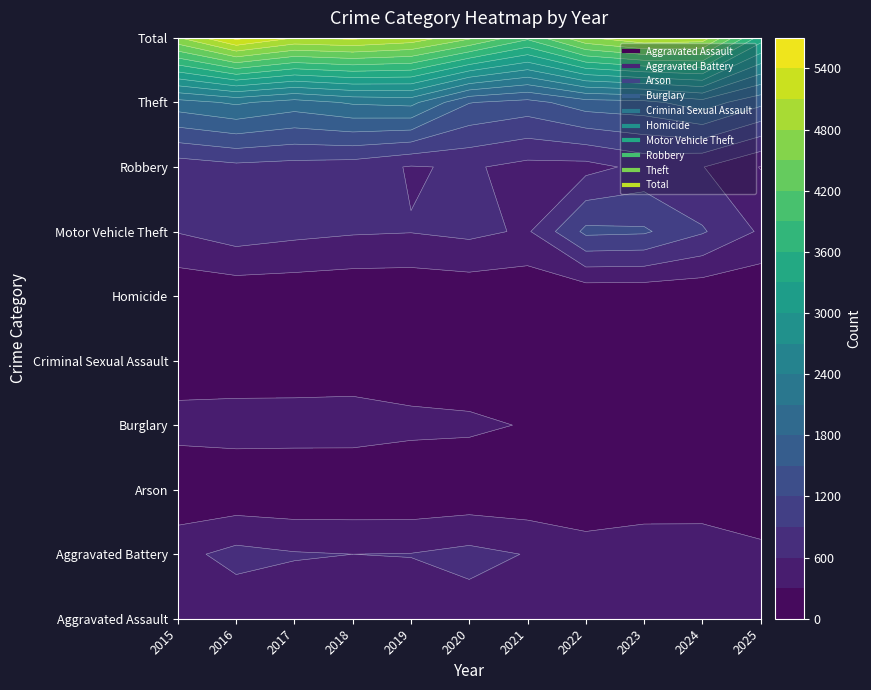

How many data points in Total are less than 4978?

5